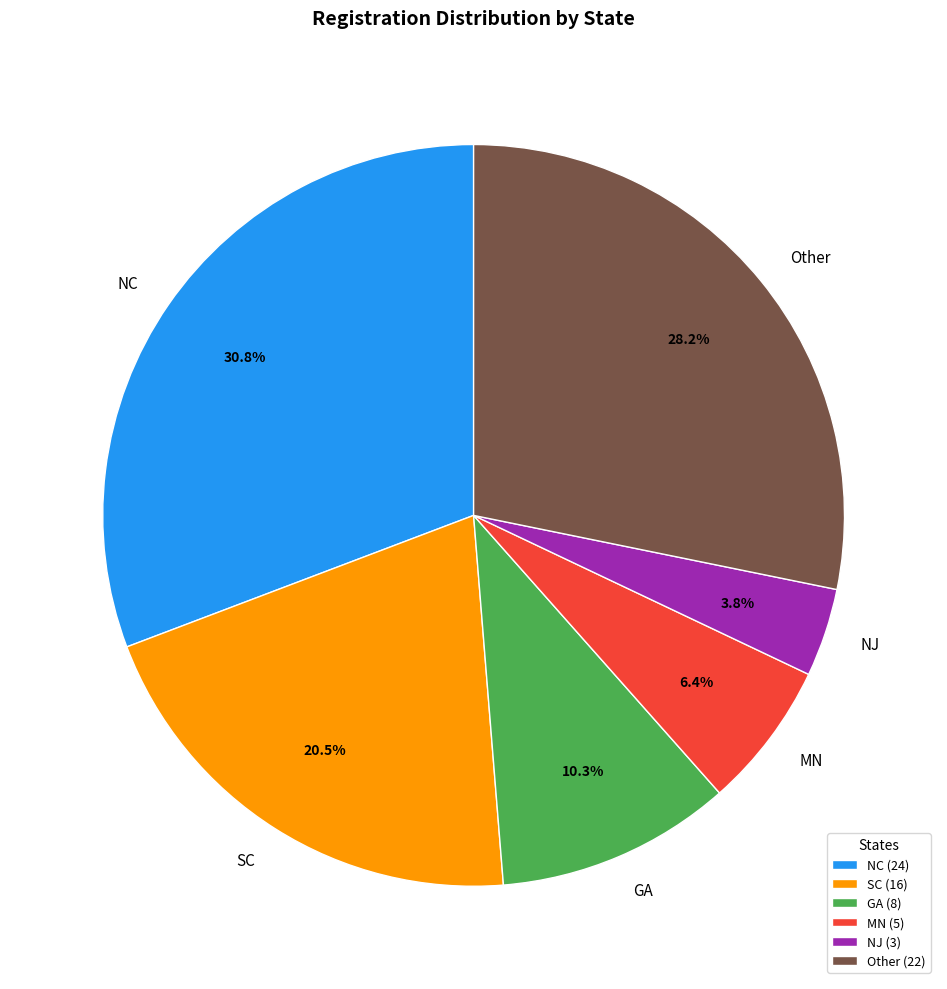

Is there a majority slice in this chart?

No